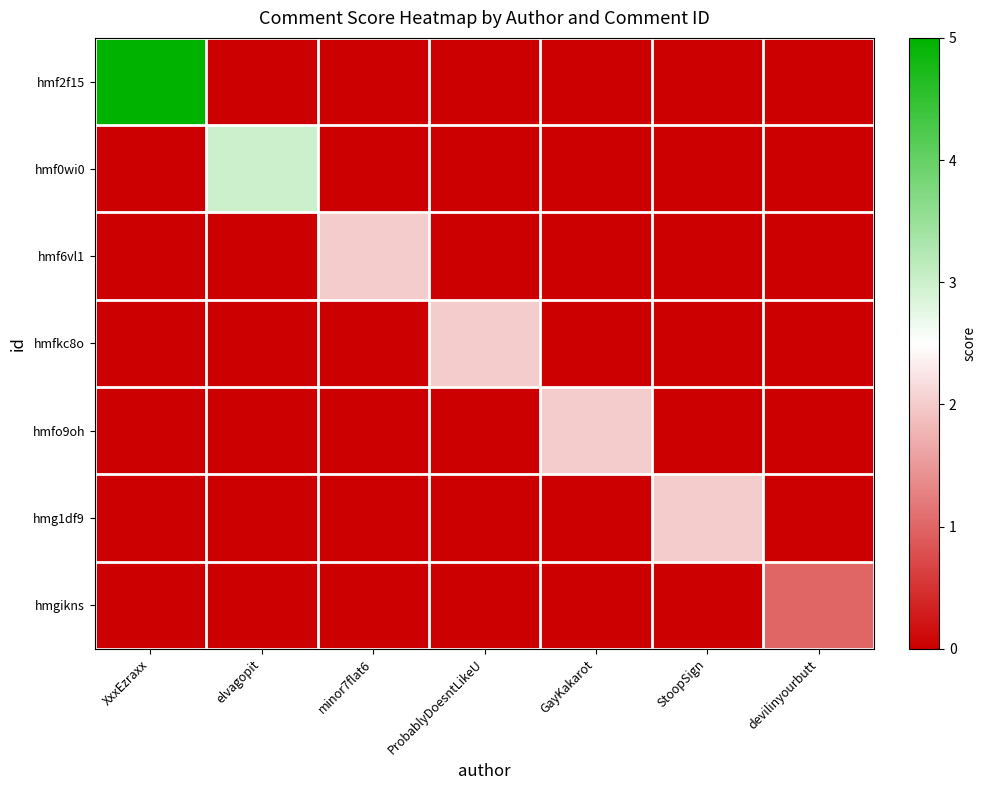

Which series has the largest range (max minus min)?

hmf2f15